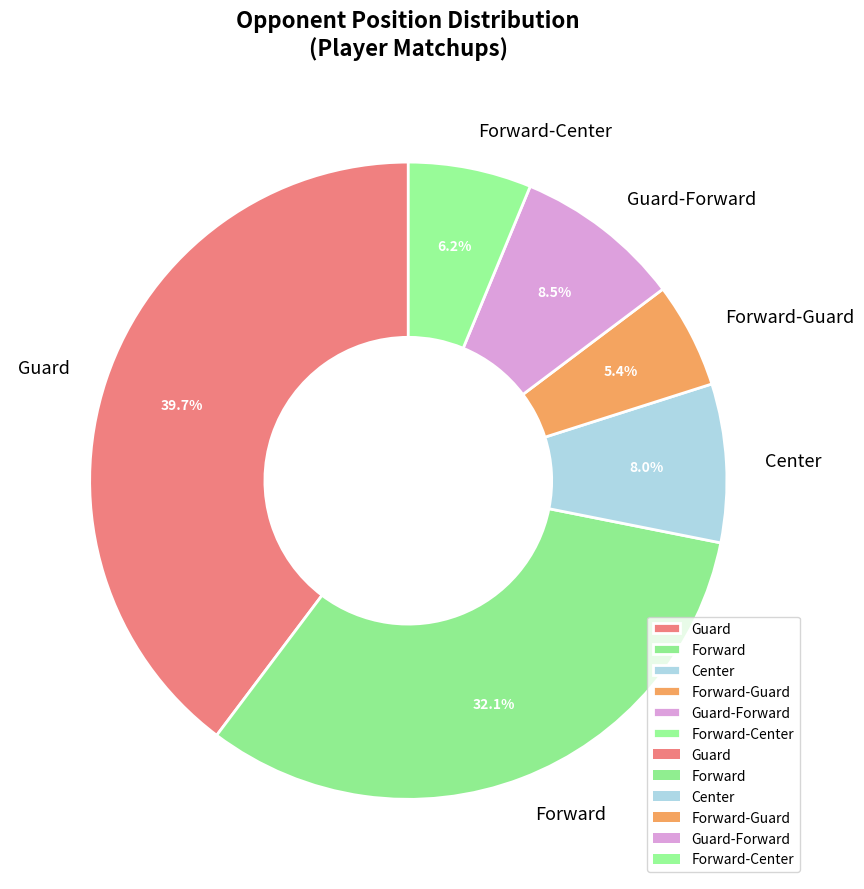

How many segments does this pie chart have?

6